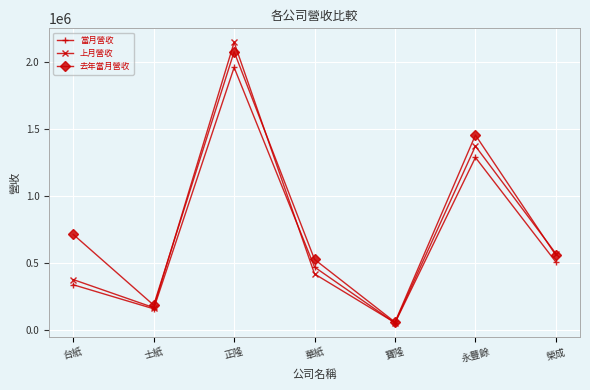

List the series in order of their overall mean, highest first.

去年當月營收, 上月營收, 當月營收